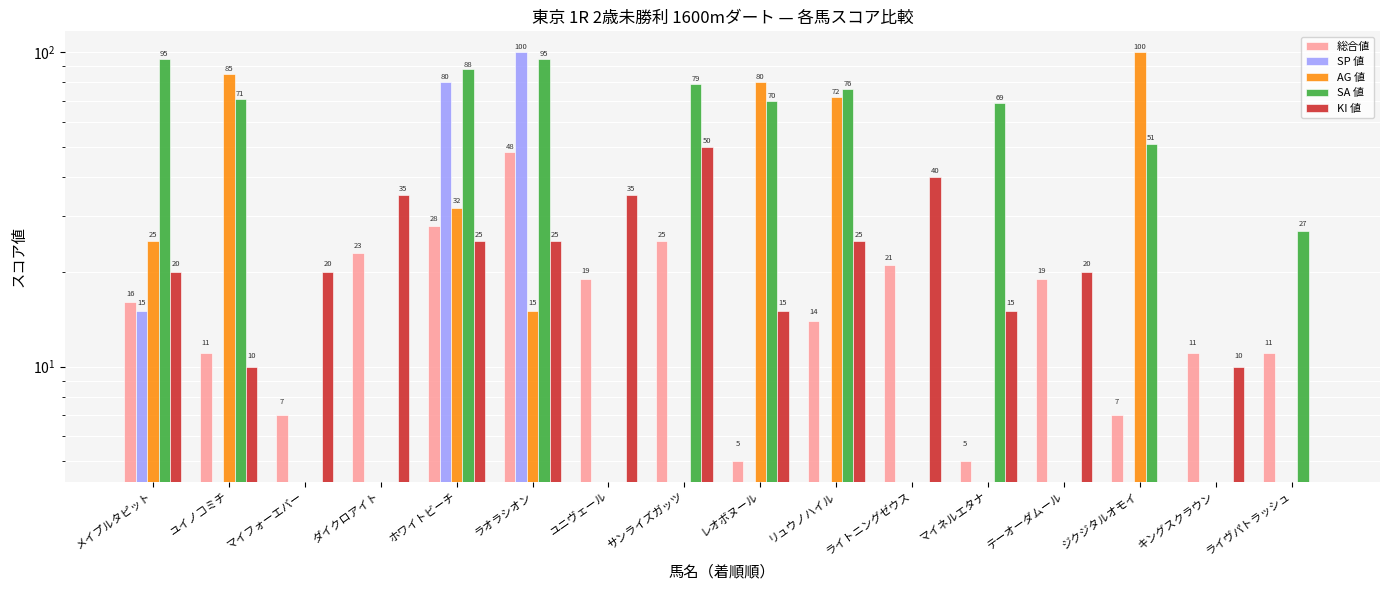

Read the AG 値 value at ホワイトビーチ, to the nearest 5.

30